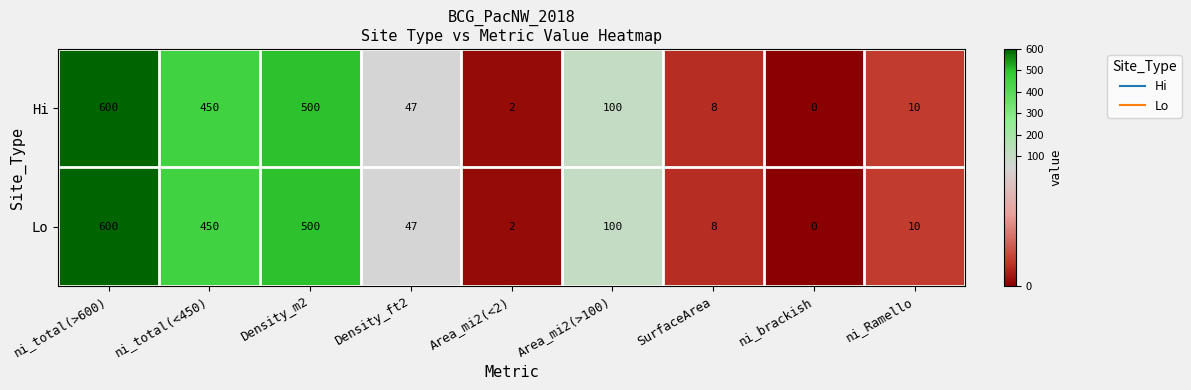

Which label corresponds to the largest value in the chart?

ni_total(>600)